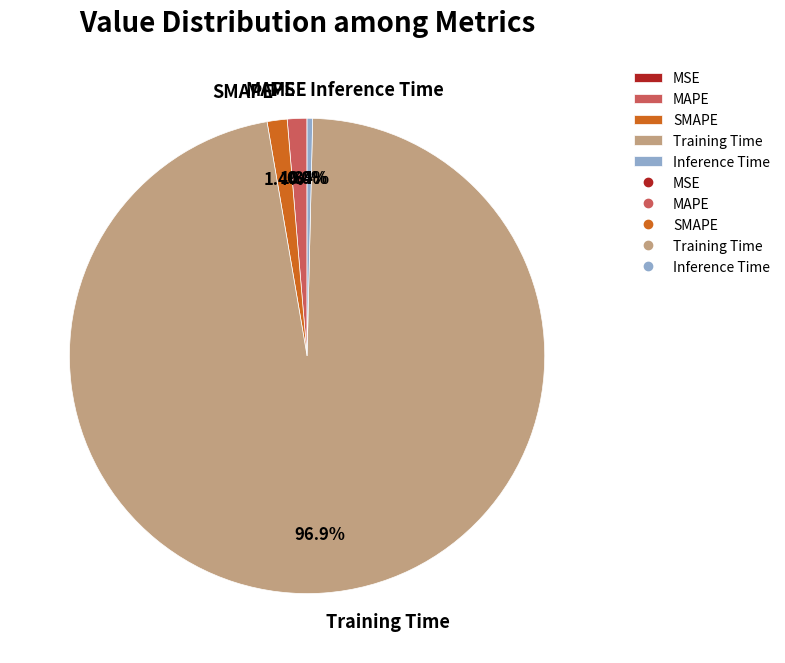

To the nearest percent, what is the difference between the largest and smallest slice percentages?

97%